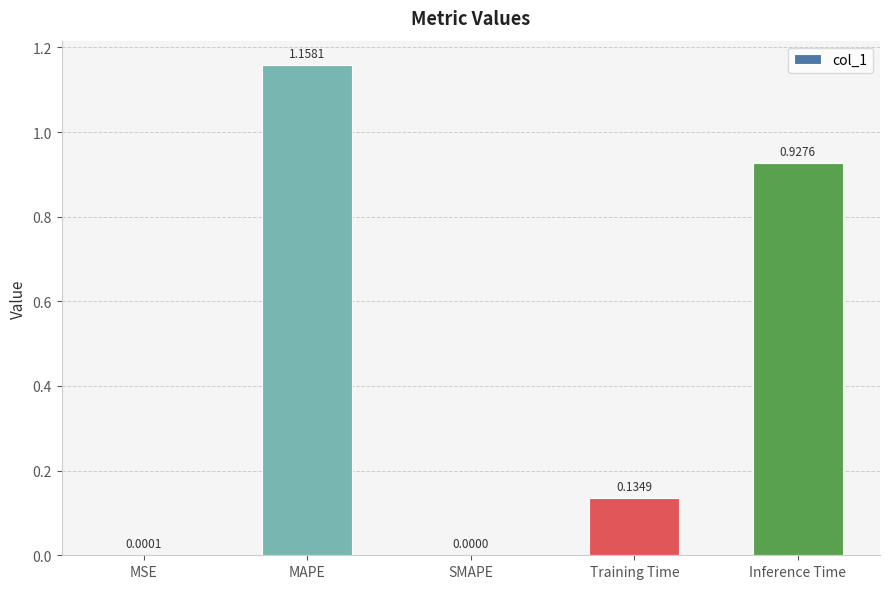

At which category does the chart reach its peak across all series?

MAPE